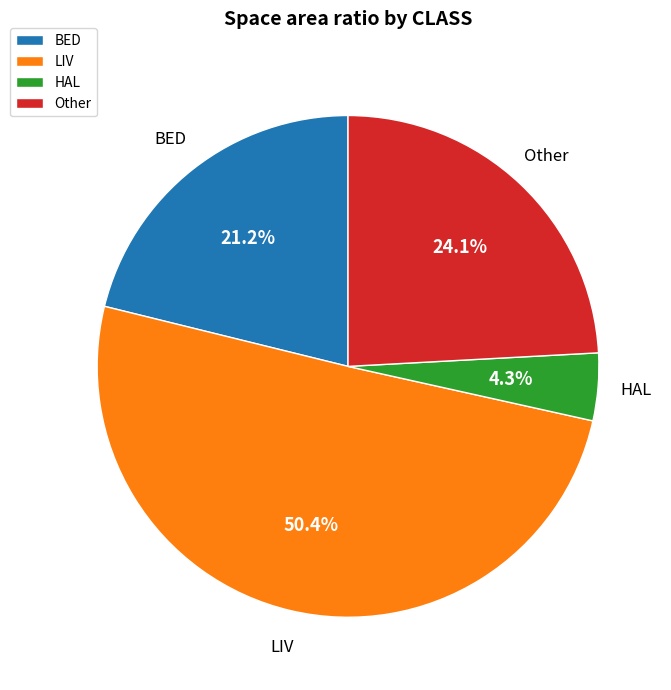

Which category has the biggest portion of the pie?

LIV